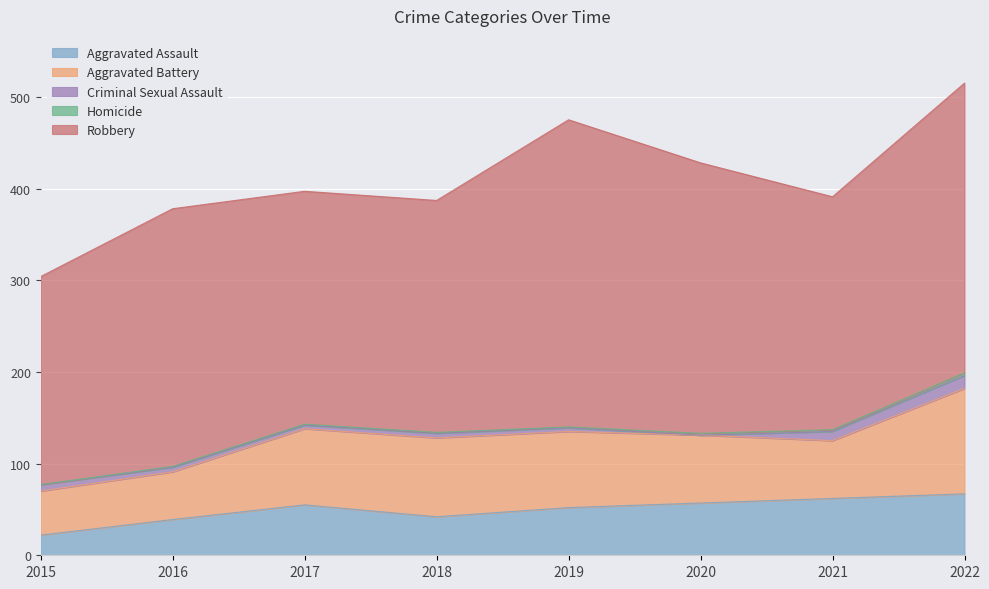

Rank the series by their maximum value, from lowest to highest.

Homicide, Criminal Sexual Assault, Aggravated Assault, Aggravated Battery, Robbery